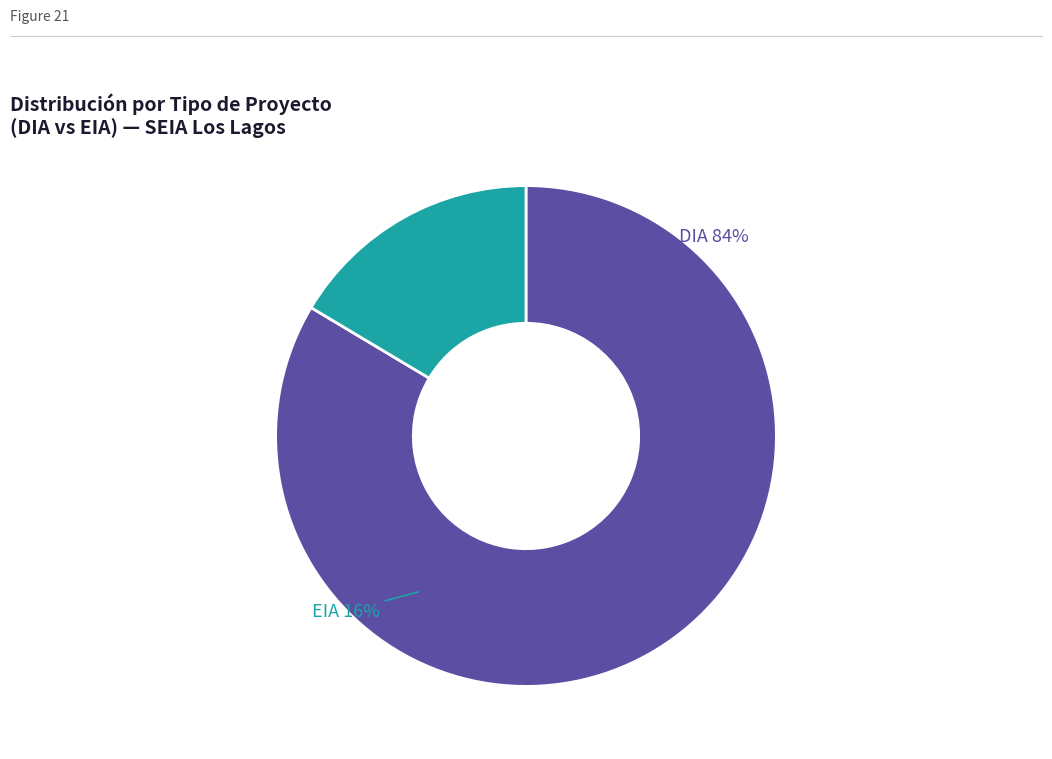

Is it true that DIA is 84% of the pie?

True